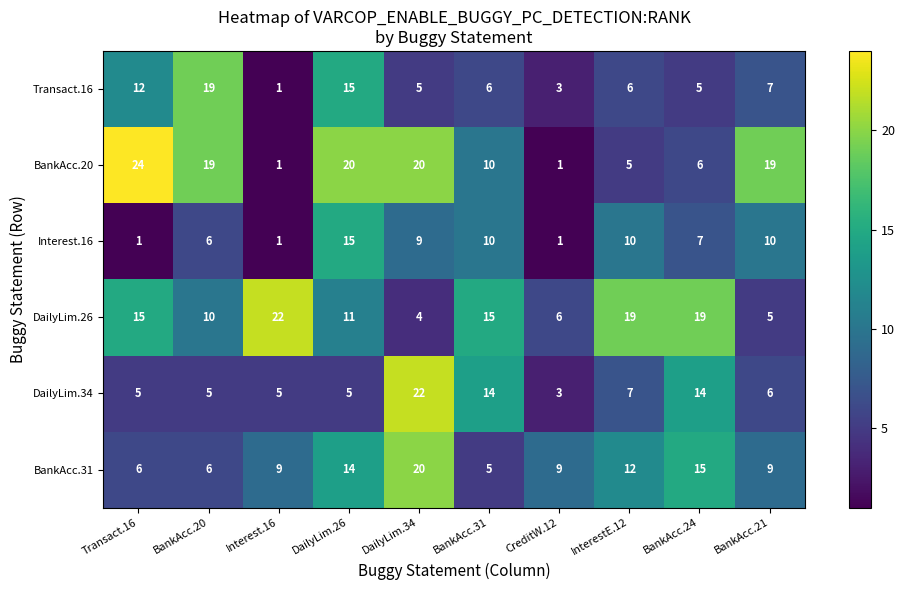

How many categories are shown in the chart?

10